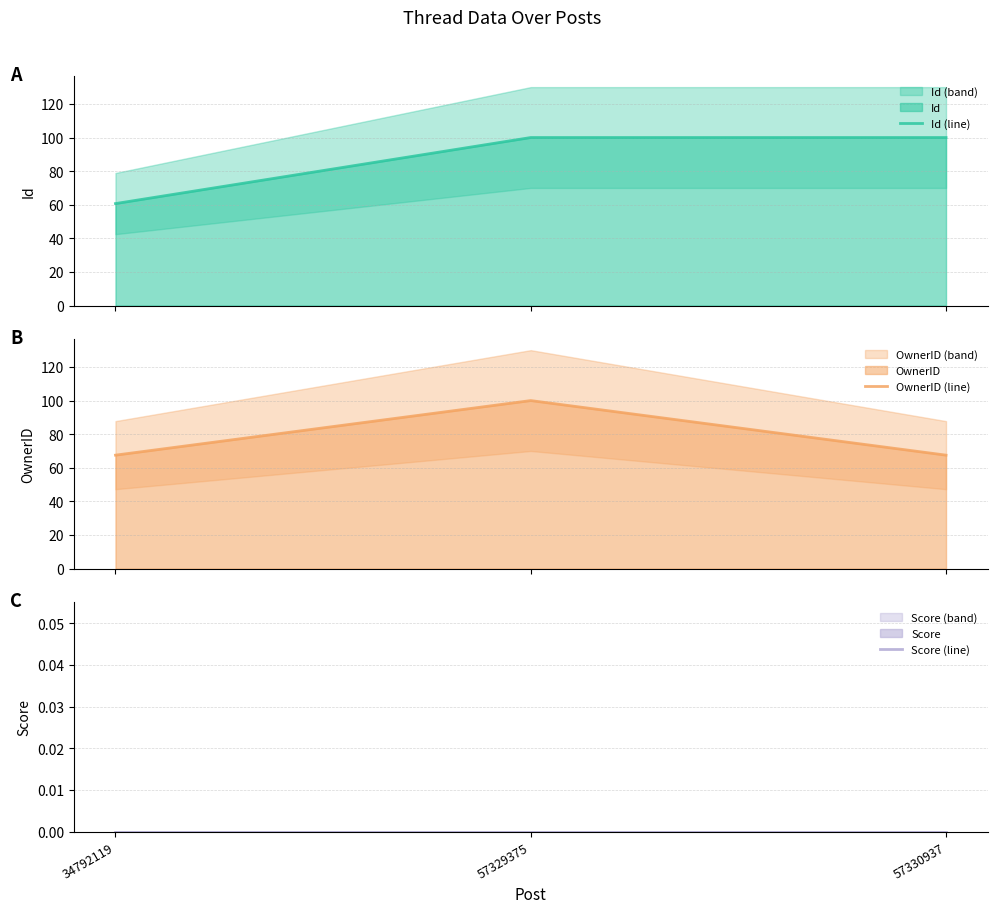

Which series has the widest spread of values?

Id (line)